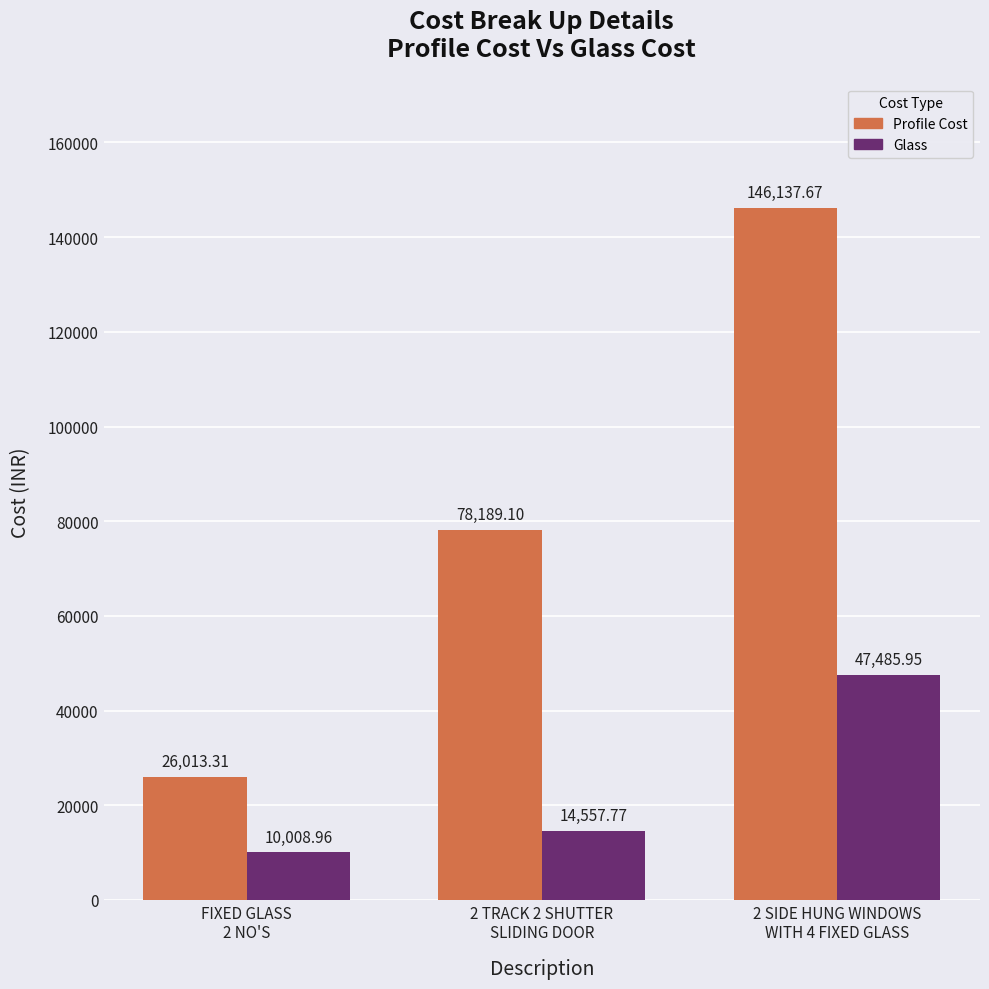

The value of Glass at 2 TRACK 2 SHUTTER
SLIDING DOOR is 14557.8. True or false?

True